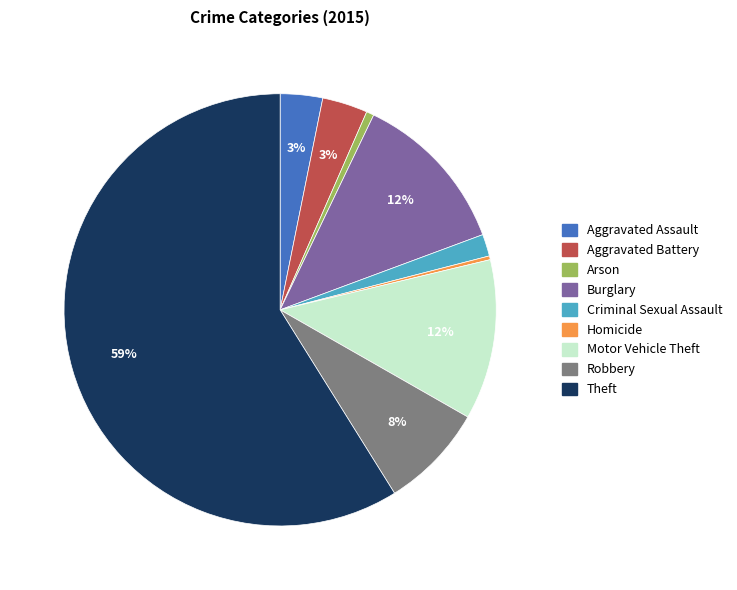

To the nearest percent, what is the difference between the largest and smallest slice percentages?

59%